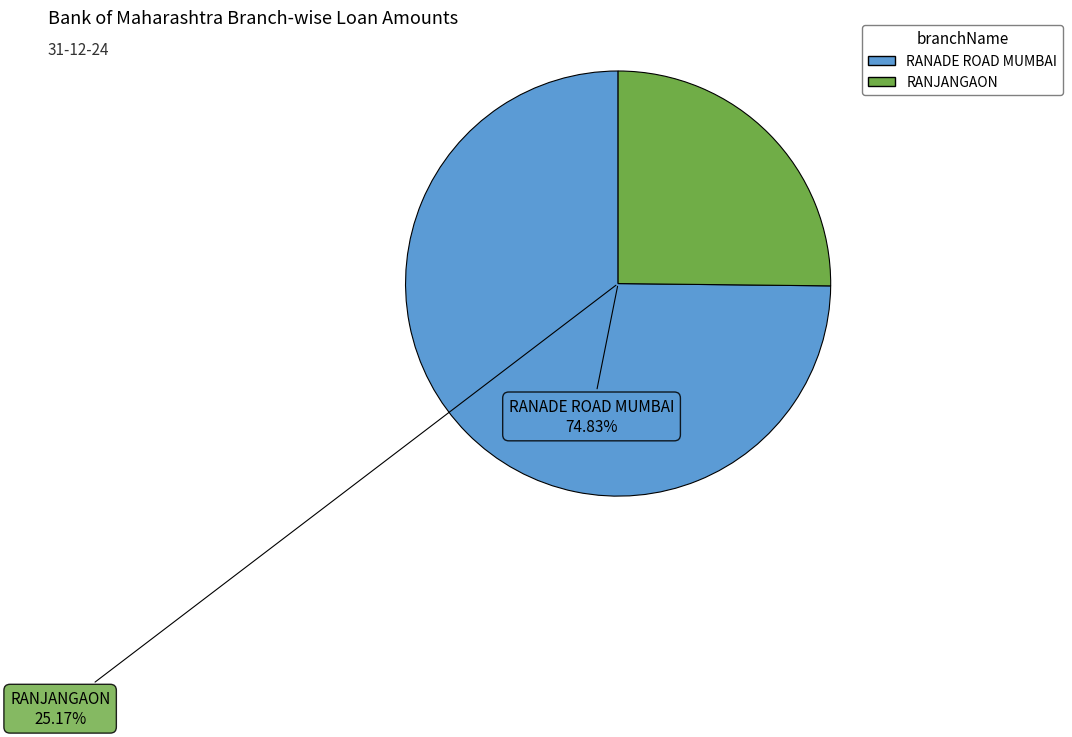

To the nearest percent, what is the combined percentage of RANADE ROAD MUMBAI and RANJANGAON?

100%